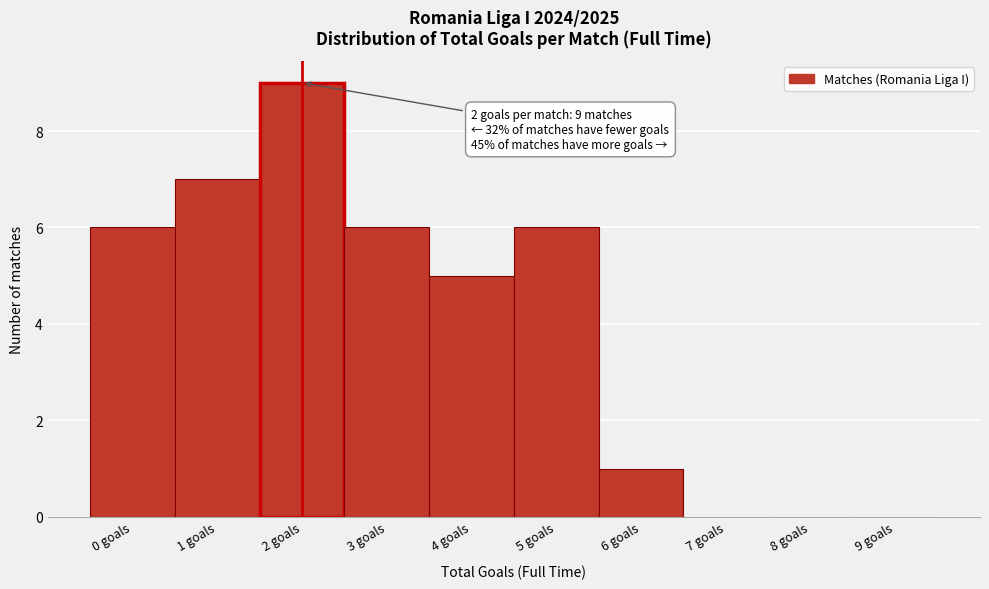

Reading left to right, what are all the values shown in this chart?

0 goals=6	1 goals=7	2 goals=9	3 goals=6	4 goals=5	5 goals=6	6 goals=1	7 goals=0	8 goals=0	9 goals=0